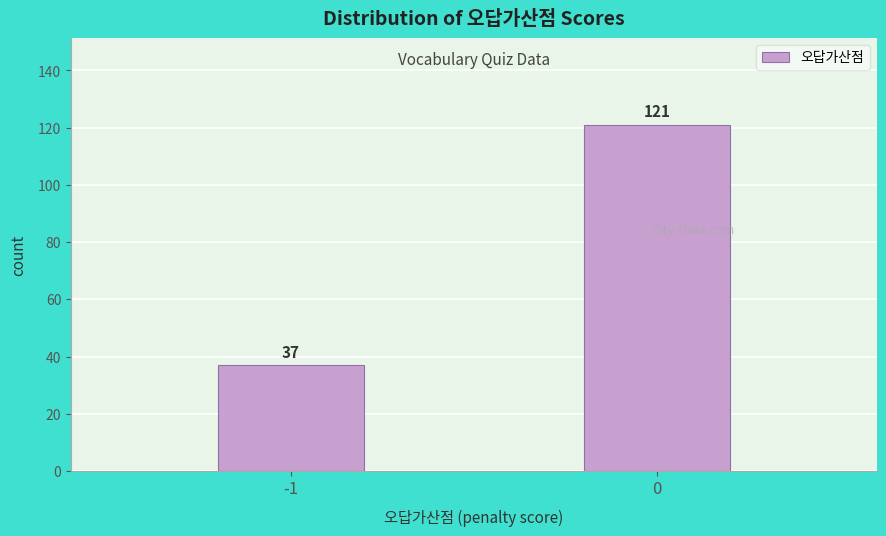

Reading right to left, transcribe all the data shown in this chart.

121	37